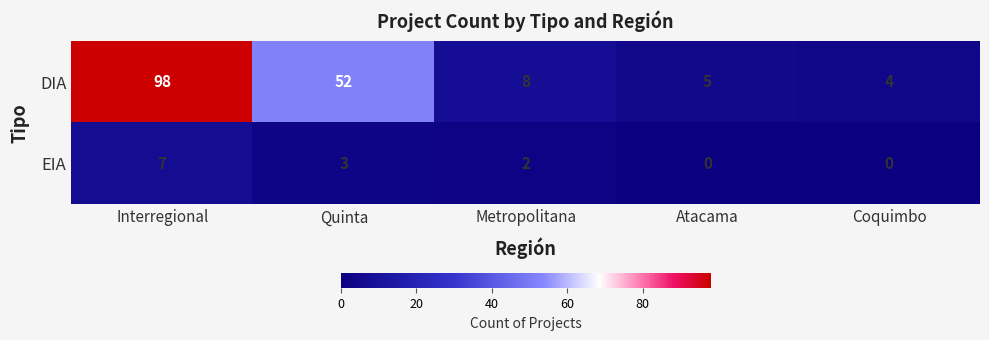

What is the difference between the EIA values at Atacama and Interregional?

7